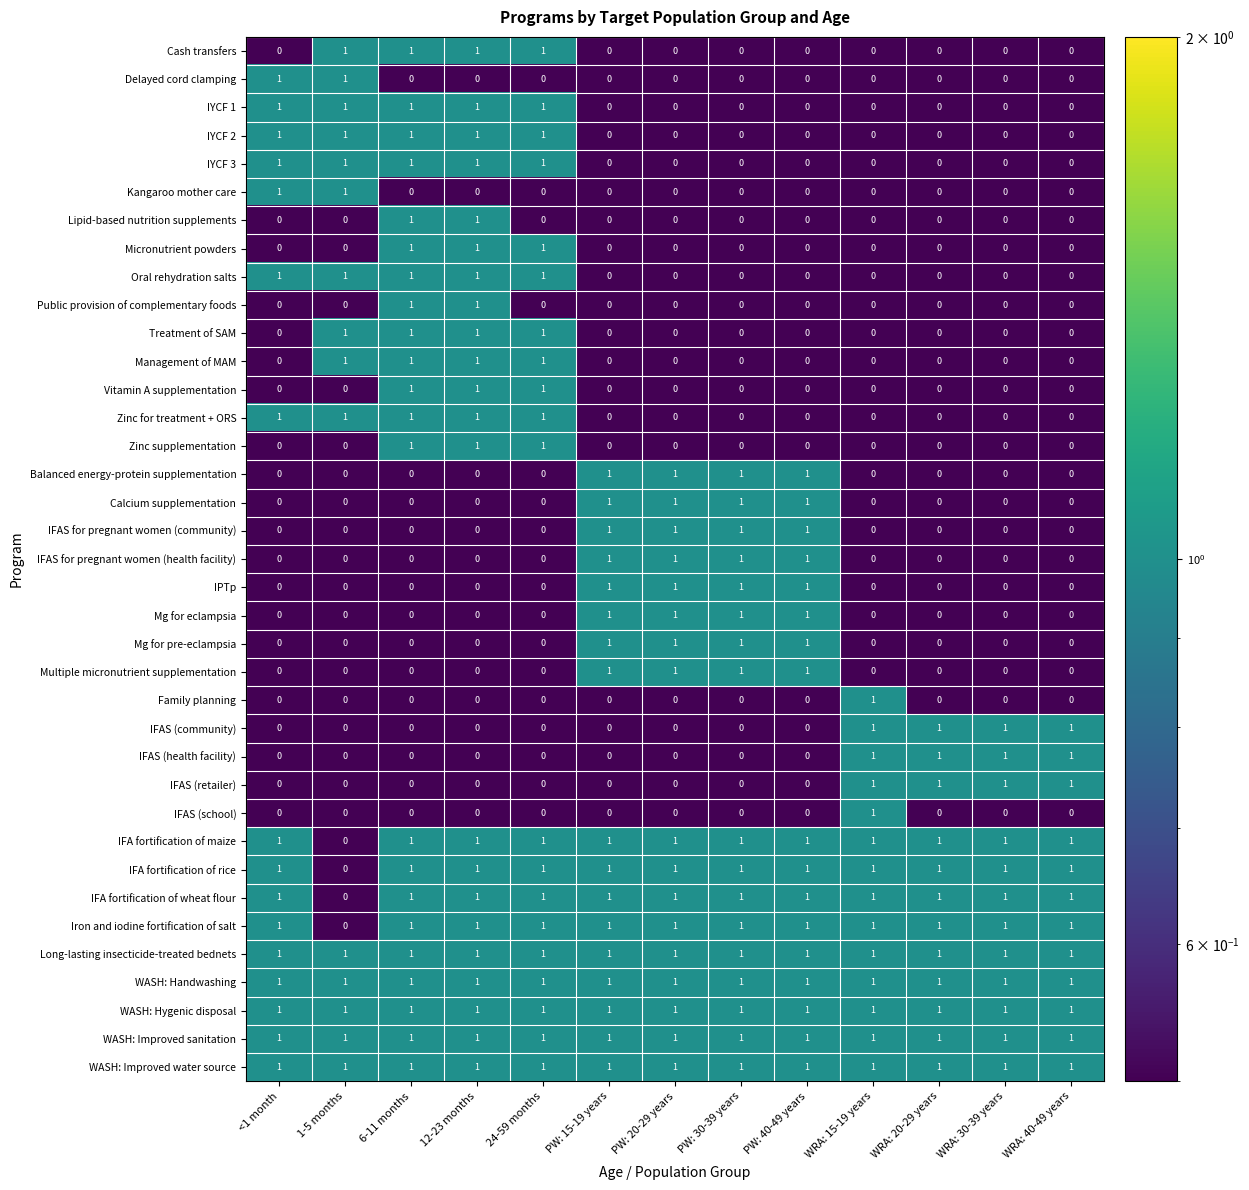

What is the sum of all IFA fortification of wheat flour values?

12